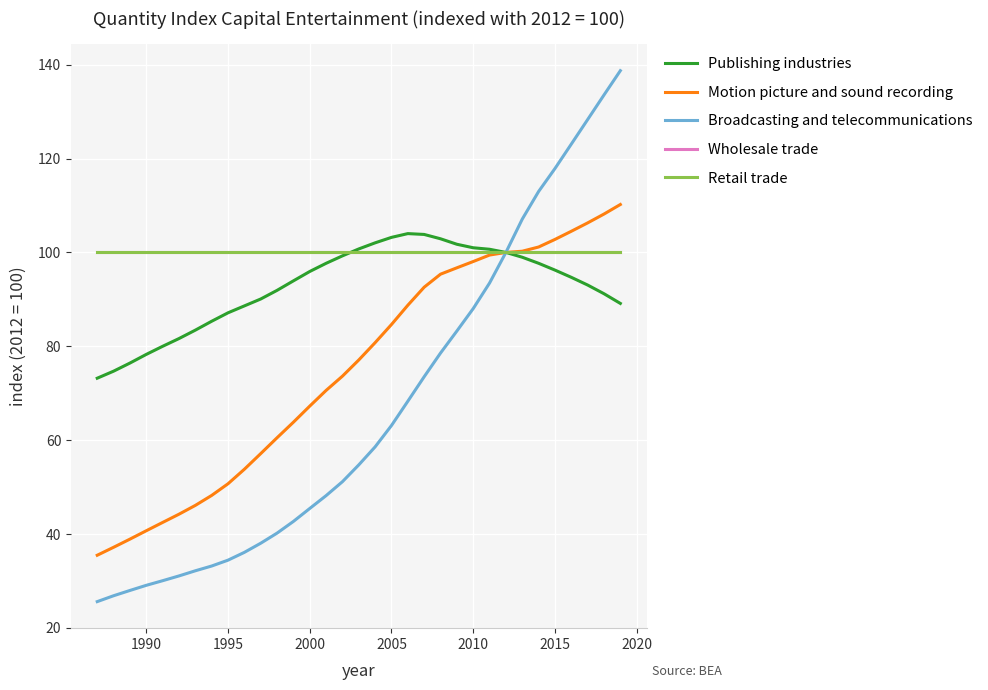

True or false: Retail trade and Motion picture and sound recording cross at least once.

False